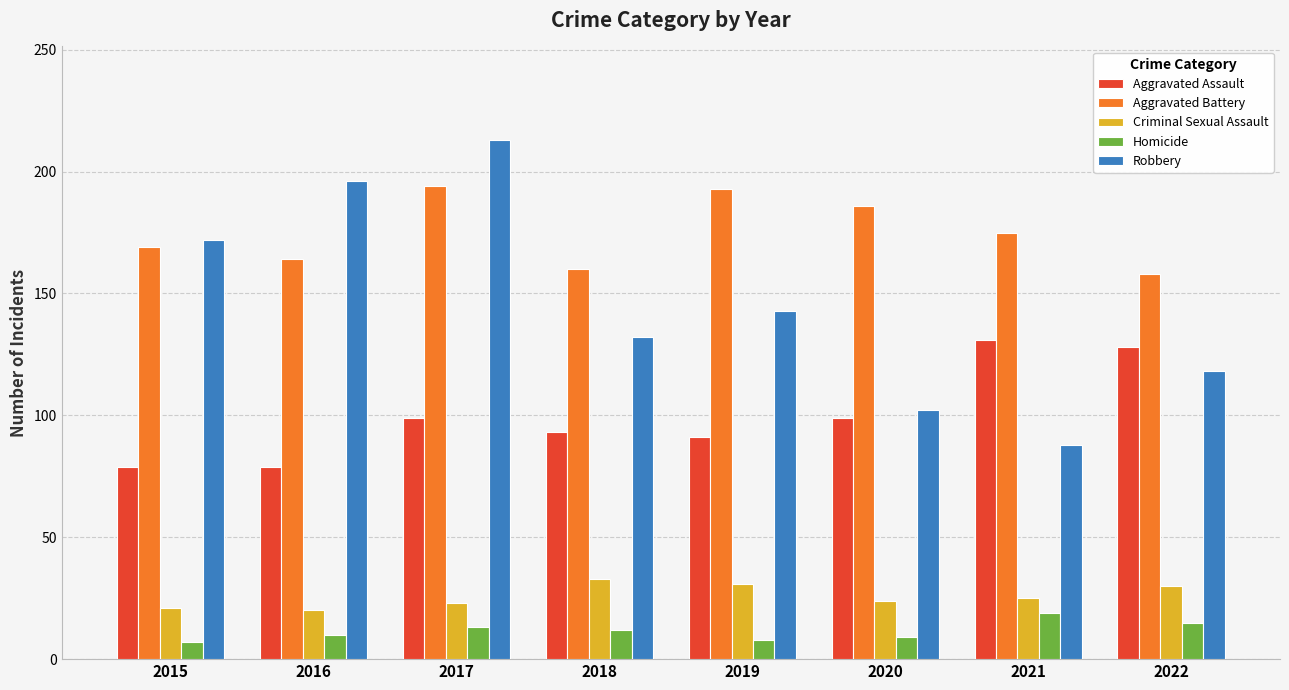

What is the smallest value displayed?

7